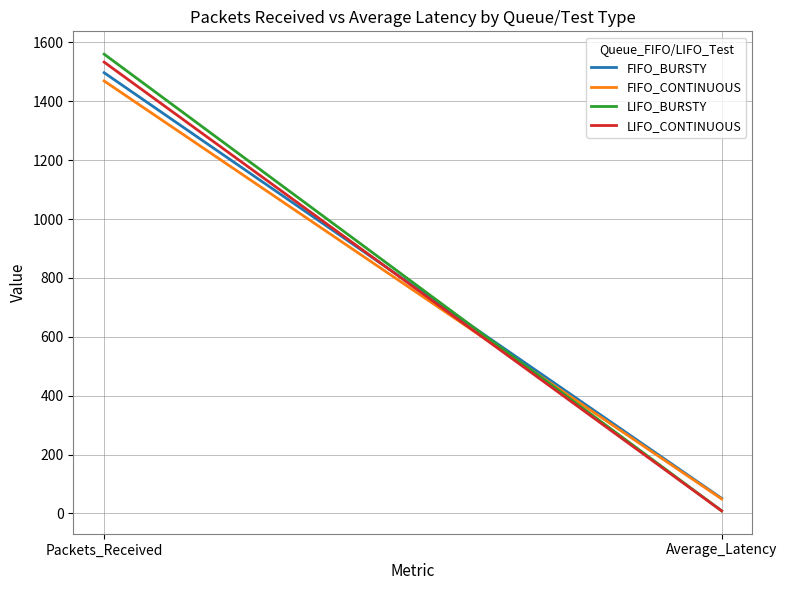

What is the maximum value shown in the chart?

1560.0